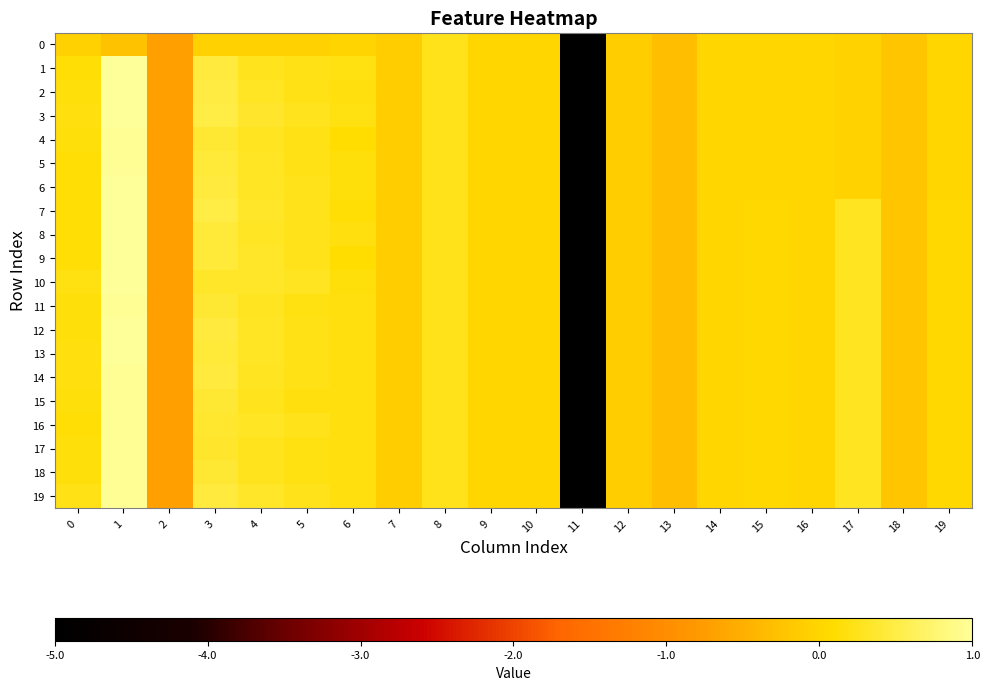

Reading left to right, list all the values displayed in this chart.

0: 0=-0.1	1=-0.2	2=-0.7	3=-0.1	4=-0.1	5=-0.1	6=-0.0	7=-0.1	8=0.2	9=0.0	10=0.0	11=-5.1	12=-0.1	13=-0.3	14=-0.0	15=-0.0	16=-0.0	17=-0.0	18=-0.2	19=-0.0
1: 0=0.1	1=1.0	2=-0.7	3=0.4	4=0.3	5=0.2	6=0.2	7=-0.1	8=0.2	9=0.0	10=0.0	11=-5.1	12=-0.1	13=-0.3	14=-0.0	15=-0.0	16=-0.0	17=-0.0	18=-0.2	19=-0.0
2: 0=0.1	1=1.0	2=-0.7	3=0.5	4=0.3	5=0.2	6=0.2	7=-0.1	8=0.2	9=0.0	10=0.0	11=-5.1	12=-0.1	13=-0.3	14=-0.0	15=-0.0	16=-0.0	17=-0.0	18=-0.2	19=-0.0
3: 0=0.2	1=1.0	2=-0.7	3=0.5	4=0.3	5=0.2	6=0.2	7=-0.1	8=0.2	9=0.0	10=0.0	11=-5.1	12=-0.1	13=-0.3	14=-0.0	15=-0.0	16=-0.0	17=-0.0	18=-0.2	19=-0.0
4: 0=0.1	1=1.0	2=-0.7	3=0.4	4=0.3	5=0.2	6=0.1	7=-0.1	8=0.2	9=0.0	10=0.0	11=-5.1	12=-0.1	13=-0.3	14=-0.0	15=-0.0	16=-0.0	17=-0.0	18=-0.2	19=-0.0
5: 0=0.1	1=1.0	2=-0.7	3=0.4	4=0.3	5=0.2	6=0.1	7=-0.1	8=0.2	9=0.0	10=0.0	11=-5.1	12=-0.1	13=-0.3	14=-0.0	15=-0.0	16=-0.0	17=-0.0	18=-0.2	19=-0.0
6: 0=0.1	1=1.0	2=-0.7	3=0.5	4=0.3	5=0.2	6=0.2	7=-0.1	8=0.2	9=0.0	10=0.0	11=-5.1	12=-0.1	13=-0.3	14=-0.0	15=-0.0	16=-0.0	17=-0.0	18=-0.2	19=-0.0
7: 0=0.1	1=1.0	2=-0.7	3=0.5	4=0.3	5=0.2	6=0.1	7=-0.1	8=0.2	9=0.0	10=0.0	11=-5.1	12=-0.1	13=-0.3	14=0.0	15=0.0	16=0.0	17=0.3	18=-0.2	19=0.0
8: 0=0.1	1=1.0	2=-0.7	3=0.4	4=0.3	5=0.2	6=0.2	7=-0.1	8=0.2	9=0.0	10=0.0	11=-5.1	12=-0.1	13=-0.3	14=0.0	15=0.0	16=0.0	17=0.3	18=-0.2	19=0.0
9: 0=0.1	1=1.0	2=-0.7	3=0.4	4=0.3	5=0.2	6=0.1	7=-0.1	8=0.2	9=0.0	10=0.0	11=-5.1	12=-0.1	13=-0.3	14=0.0	15=0.0	16=0.0	17=0.3	18=-0.2	19=0.0
10: 0=0.2	1=1.0	2=-0.7	3=0.3	4=0.3	5=0.3	6=0.1	7=-0.1	8=0.2	9=0.0	10=0.0	11=-5.1	12=-0.1	13=-0.3	14=0.0	15=0.0	16=0.0	17=0.3	18=-0.2	19=0.0
11: 0=0.1	1=1.0	2=-0.7	3=0.4	4=0.3	5=0.2	6=0.2	7=-0.1	8=0.2	9=0.0	10=0.0	11=-5.1	12=-0.1	13=-0.3	14=0.0	15=0.0	16=0.0	17=0.3	18=-0.2	19=0.0
12: 0=0.2	1=1.0	2=-0.7	3=0.4	4=0.3	5=0.2	6=0.2	7=-0.1	8=0.2	9=0.0	10=0.0	11=-5.1	12=-0.1	13=-0.3	14=0.0	15=0.0	16=0.0	17=0.3	18=-0.2	19=0.0
13: 0=0.2	1=1.0	2=-0.7	3=0.4	4=0.3	5=0.2	6=0.2	7=-0.1	8=0.2	9=0.0	10=0.0	11=-5.1	12=-0.1	13=-0.3	14=0.0	15=0.0	16=0.0	17=0.3	18=-0.2	19=0.0
14: 0=0.2	1=1.0	2=-0.7	3=0.5	4=0.3	5=0.2	6=0.2	7=-0.1	8=0.2	9=0.0	10=0.0	11=-5.1	12=-0.1	13=-0.3	14=0.0	15=0.0	16=0.0	17=0.3	18=-0.2	19=0.0
15: 0=0.1	1=1.0	2=-0.7	3=0.4	4=0.2	5=0.2	6=0.2	7=-0.1	8=0.2	9=0.0	10=0.0	11=-5.1	12=-0.1	13=-0.3	14=0.0	15=0.0	16=0.0	17=0.3	18=-0.2	19=0.0
16: 0=0.1	1=1.0	2=-0.7	3=0.4	4=0.3	5=0.2	6=0.2	7=-0.1	8=0.2	9=0.0	10=0.0	11=-5.1	12=-0.1	13=-0.3	14=0.0	15=0.0	16=0.0	17=0.3	18=-0.2	19=0.0
17: 0=0.1	1=1.0	2=-0.7	3=0.4	4=0.3	5=0.2	6=0.2	7=-0.1	8=0.2	9=0.0	10=0.0	11=-5.1	12=-0.1	13=-0.3	14=0.0	15=0.0	16=0.0	17=0.3	18=-0.2	19=0.0
18: 0=0.1	1=1.0	2=-0.7	3=0.4	4=0.3	5=0.2	6=0.2	7=-0.1	8=0.2	9=0.0	10=0.0	11=-5.1	12=-0.1	13=-0.3	14=0.0	15=0.0	16=0.0	17=0.3	18=-0.2	19=0.0
19: 0=0.2	1=1.0	2=-0.7	3=0.5	4=0.3	5=0.2	6=0.2	7=-0.1	8=0.2	9=0.0	10=0.0	11=-5.1	12=-0.1	13=-0.3	14=0.0	15=0.0	16=0.0	17=0.3	18=-0.2	19=0.0